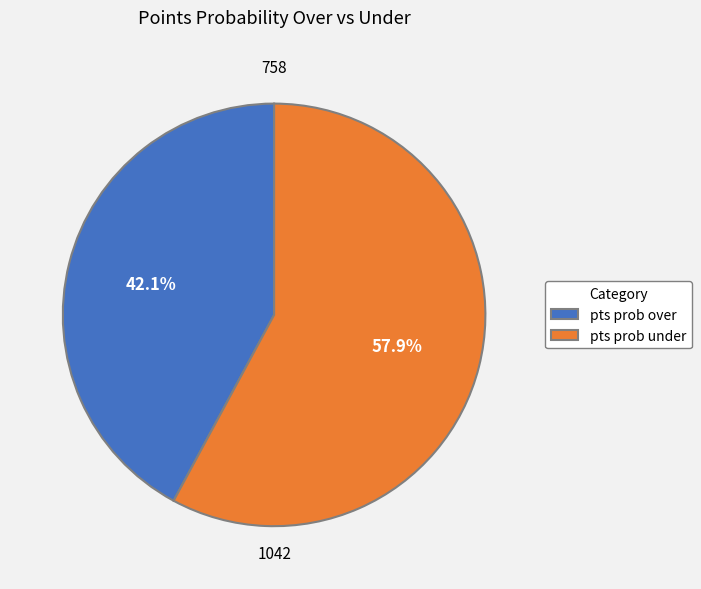

Is the sum of pts prob under and pts prob over greater than half?

Yes